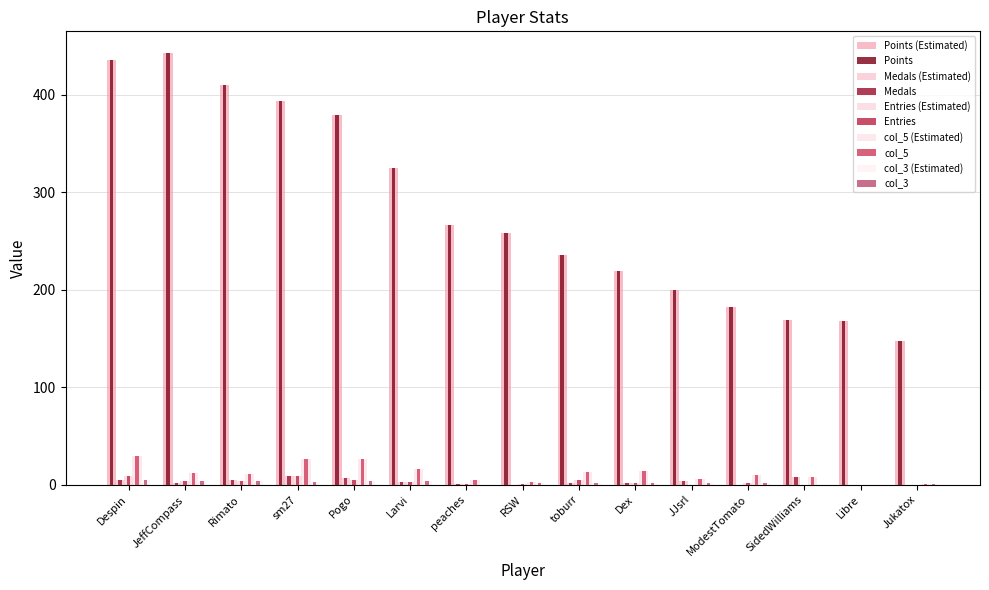

Which series has the largest total across all categories?

Points